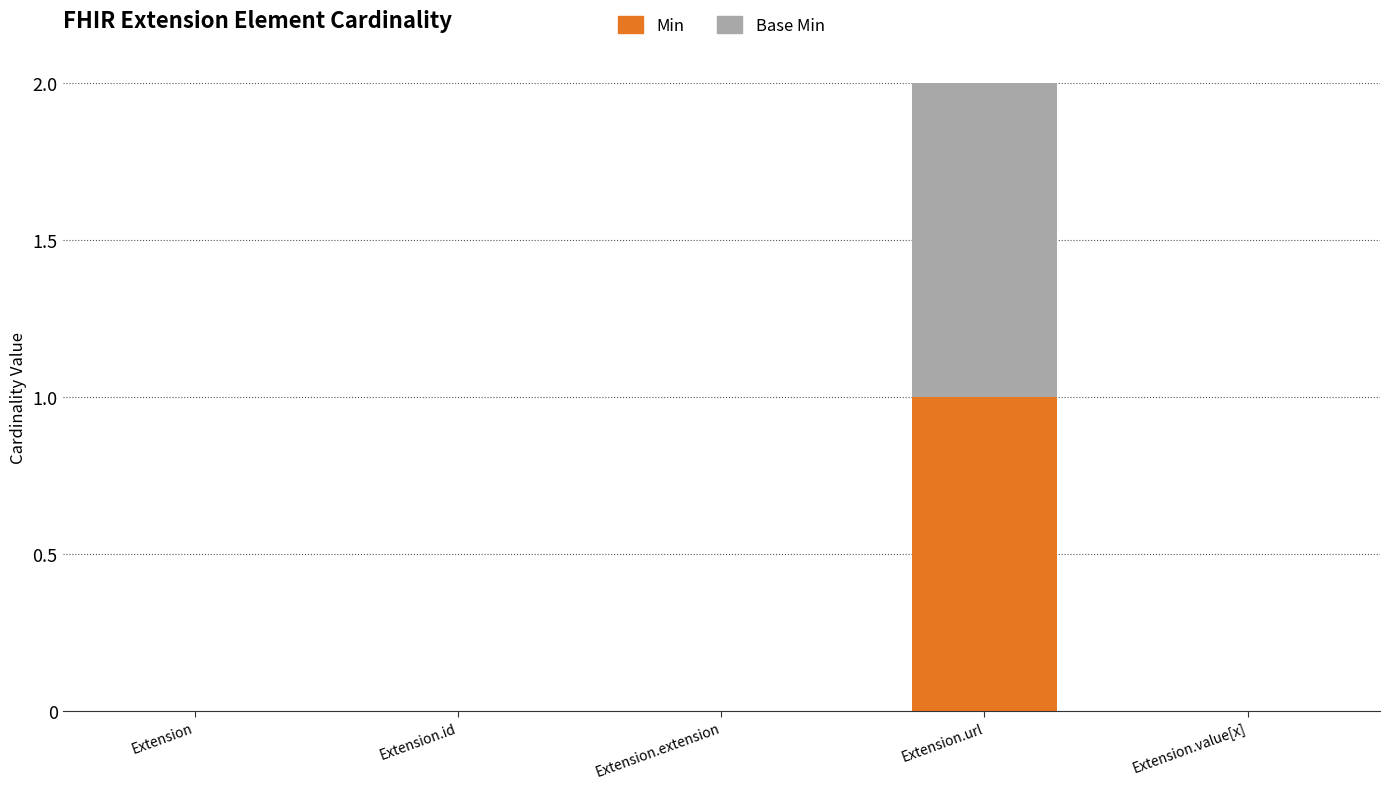

How many series are shown in this chart?

2